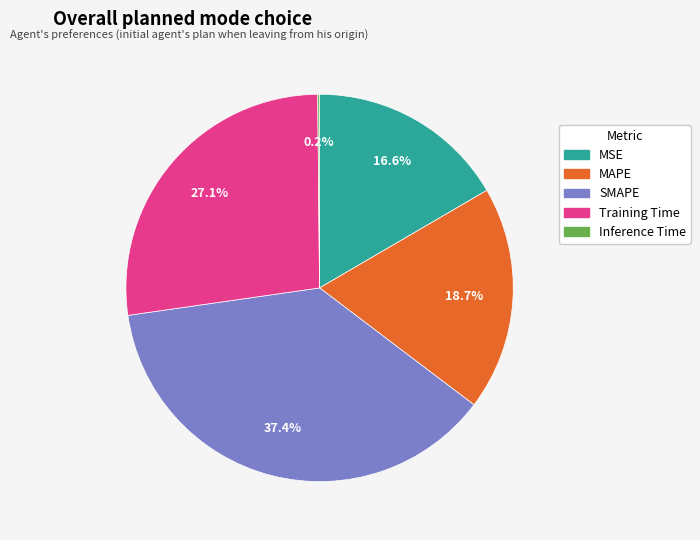

Does any single category account for the majority?

No